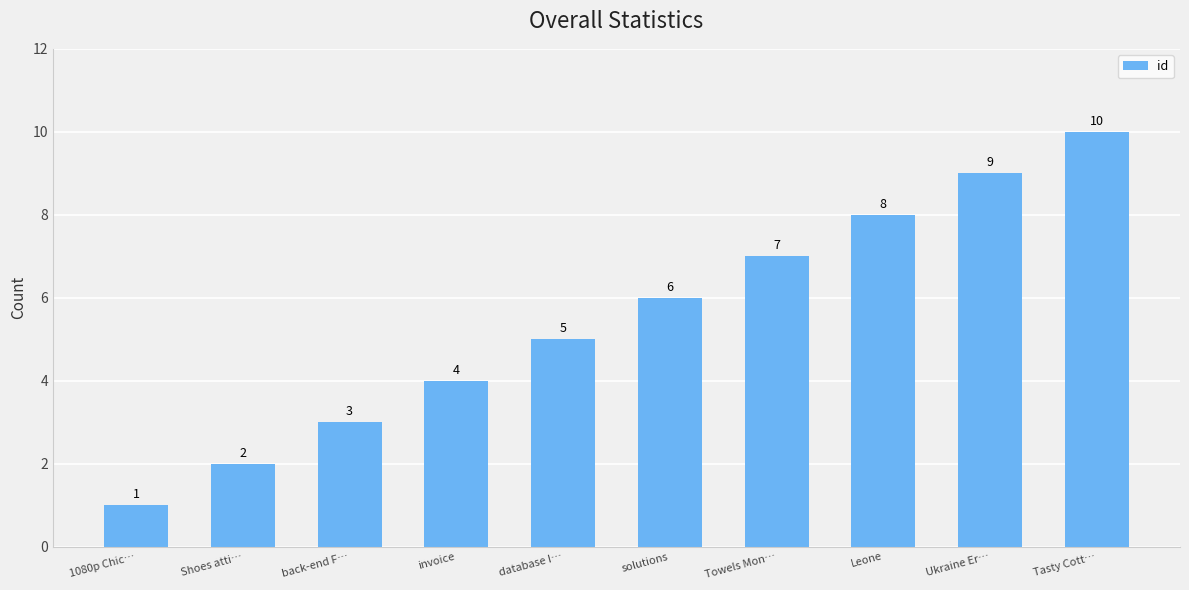

At which label is the value closest to 5?

database I…